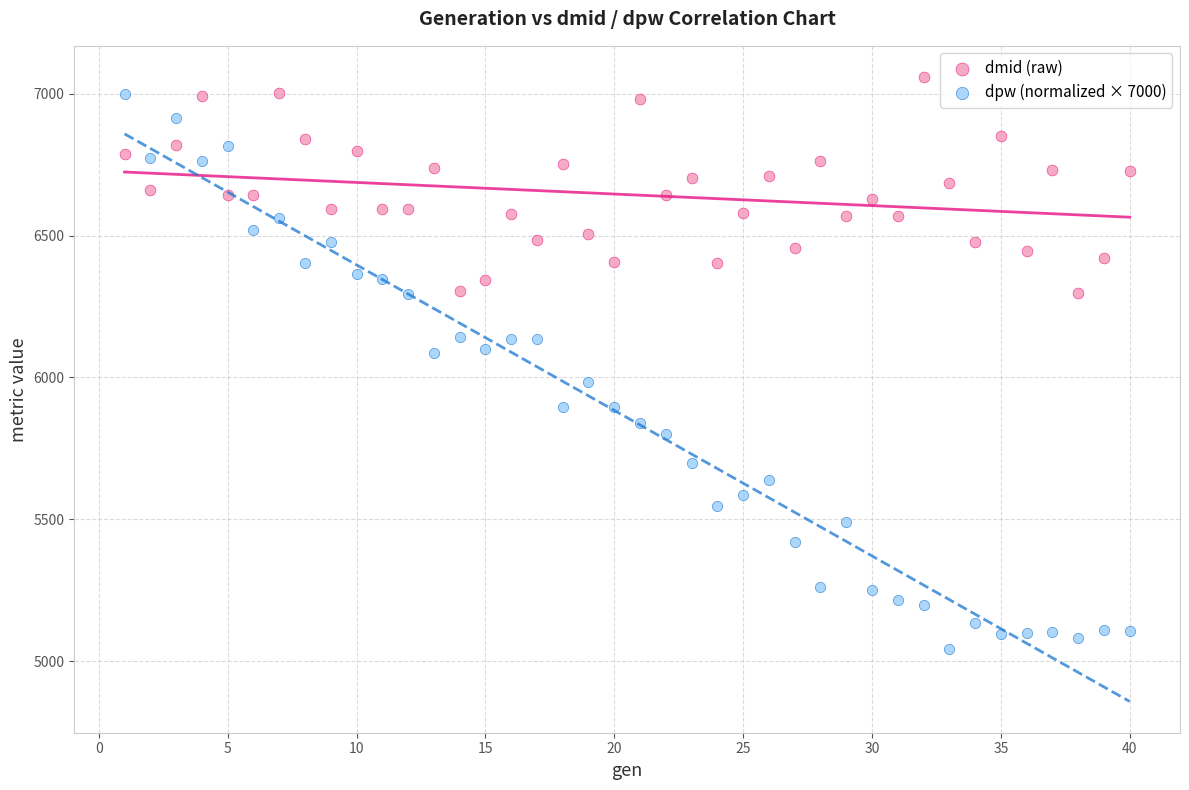

Across all data points, what is the range of X values (max minus min)?

39.0